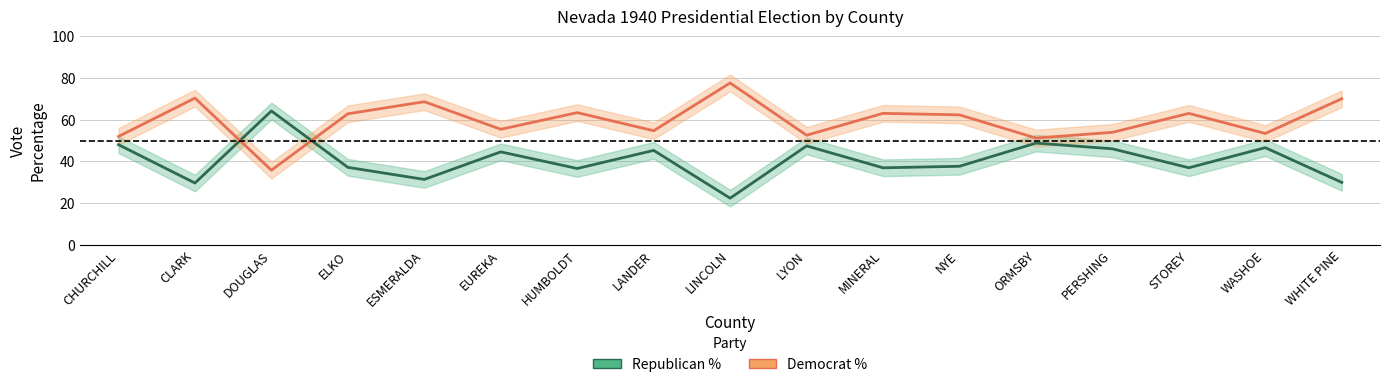

The Republican % series shows 9.9 at NYE. True or false?

False